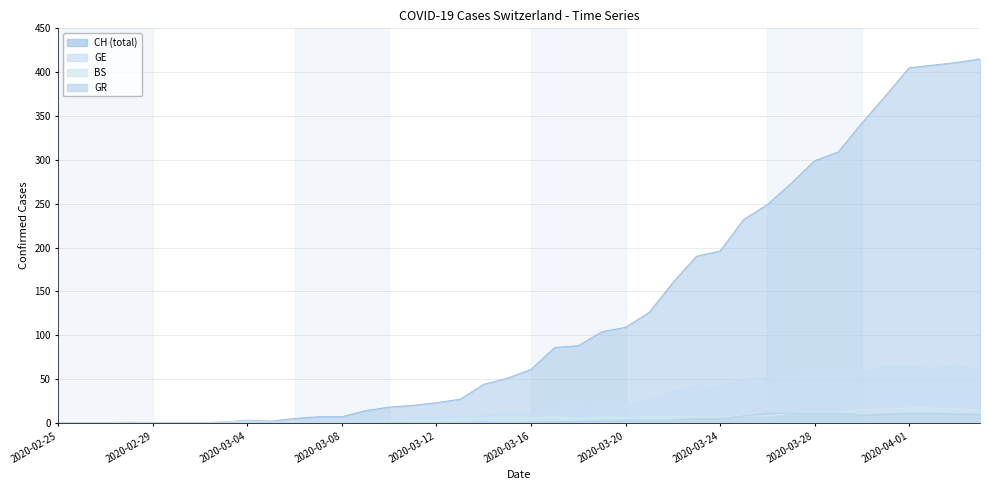

Does the chart display data point markers on the line(s)?

No